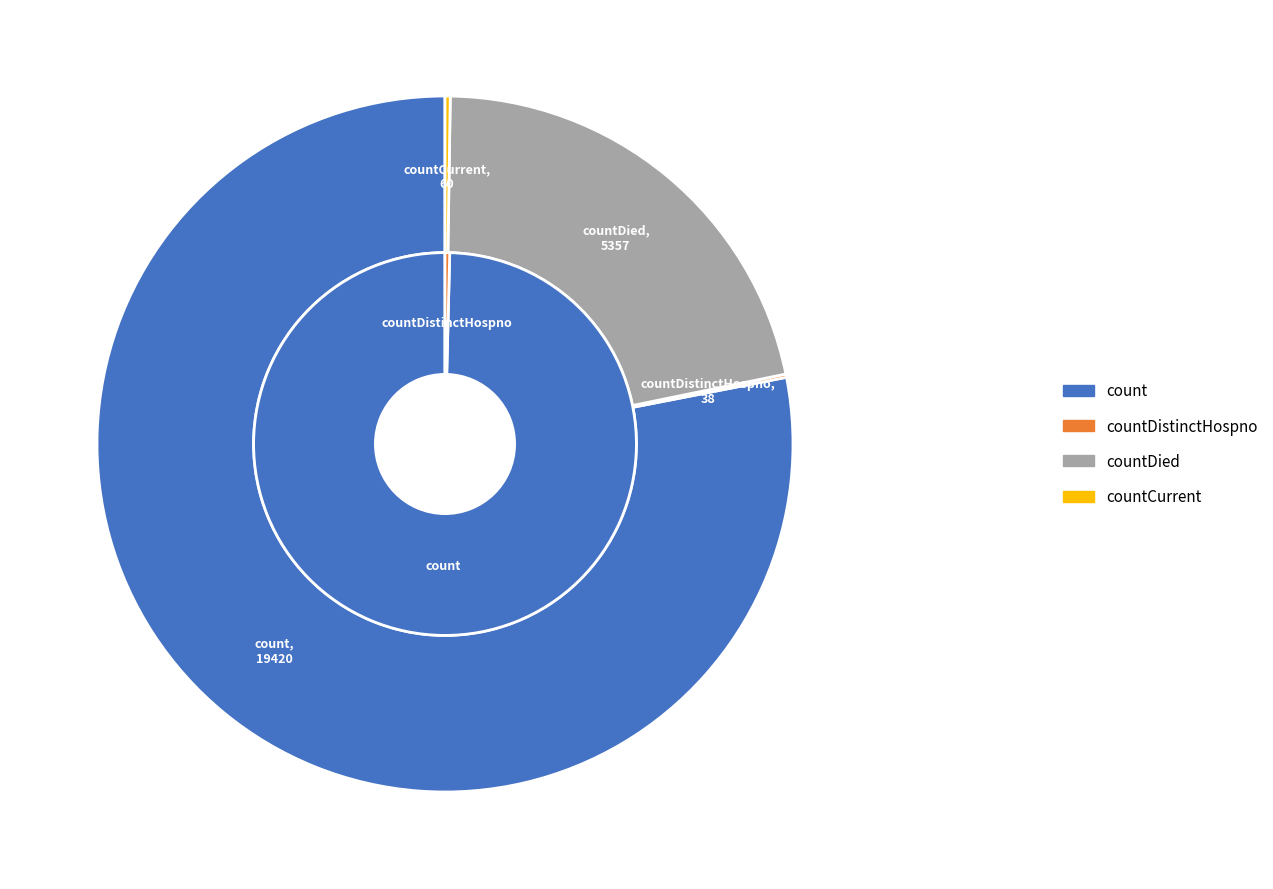

What percentage do countDistinctHospno and countDied together represent?

21.7%